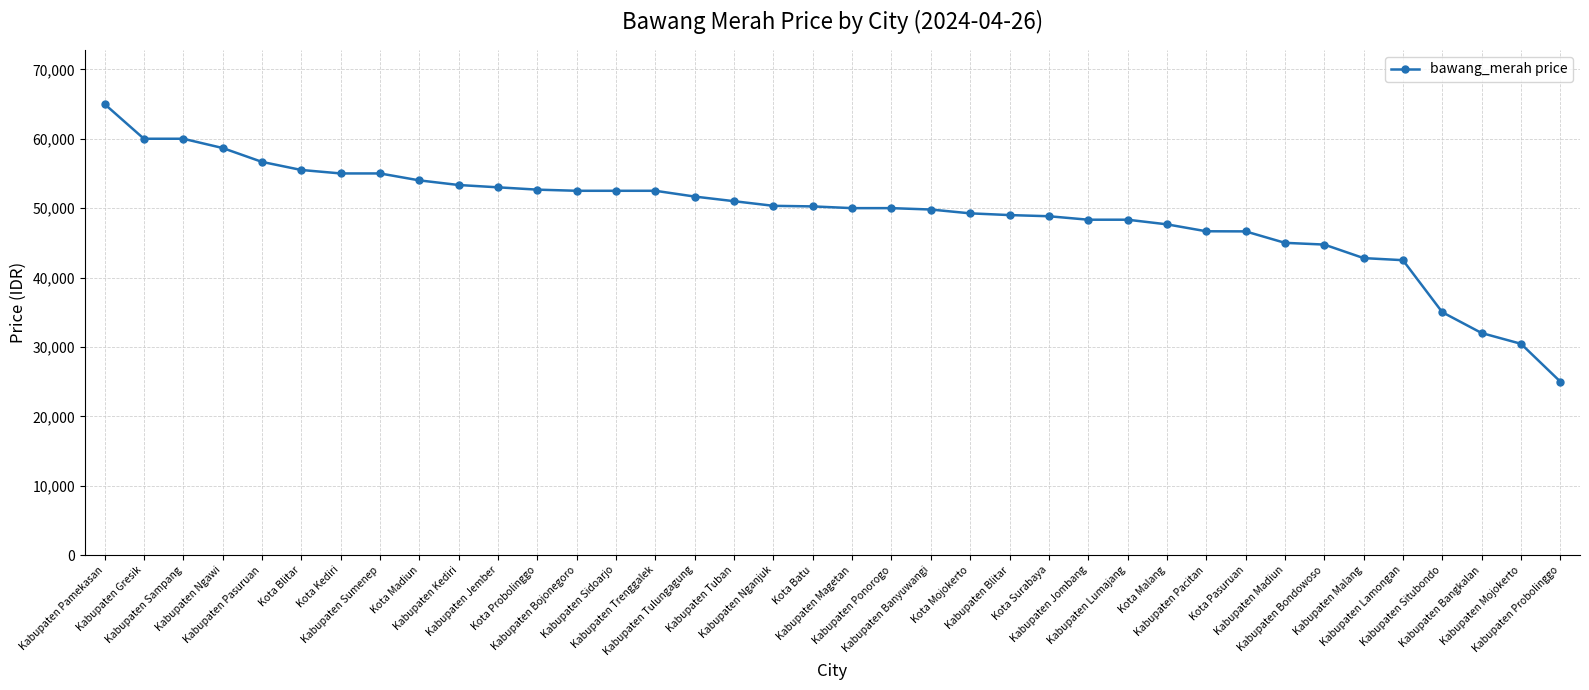

At which label does the data first exceed 50250?

Kabupaten Pamekasan